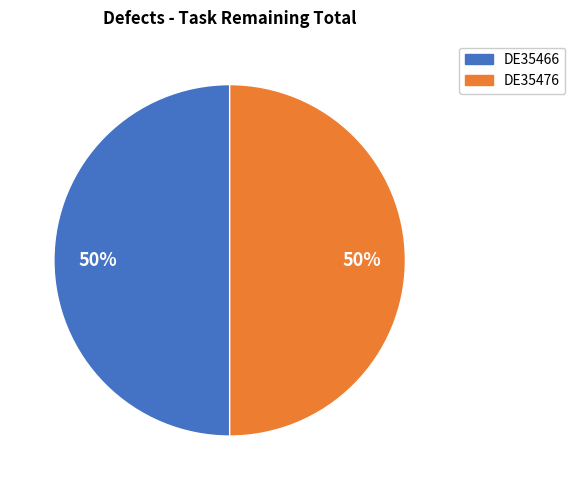

To the nearest percent, what is the average slice percentage?

50%